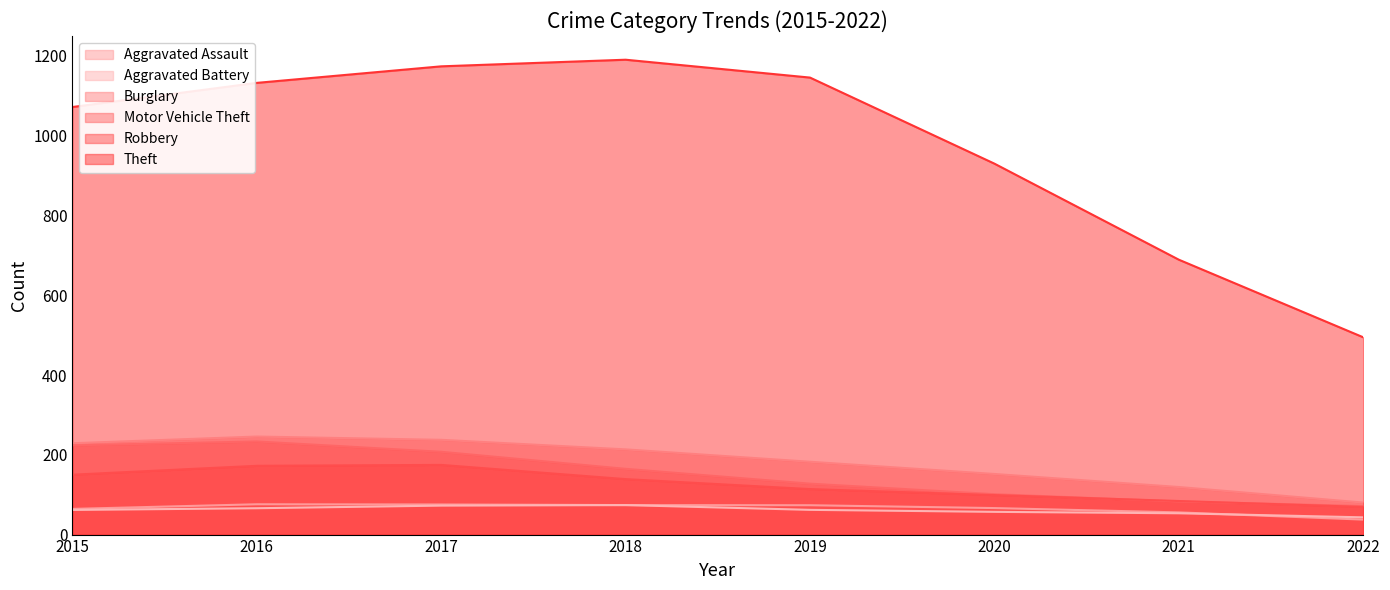

True or false: Burglary and Motor Vehicle Theft intersect in this chart.

False